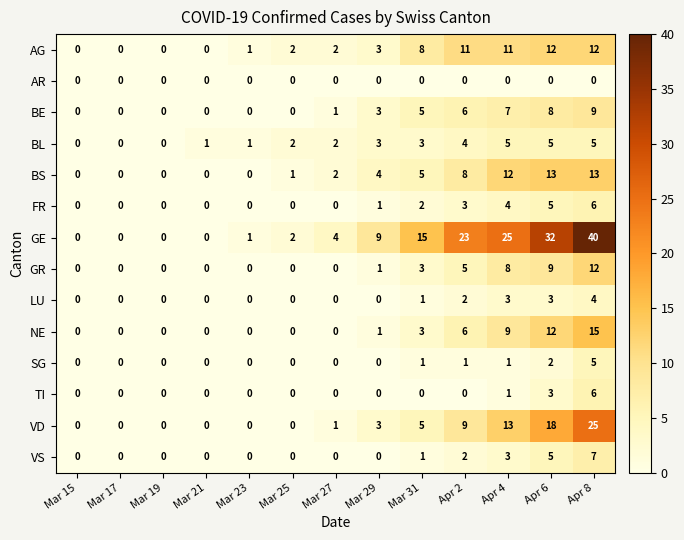

Is it true that VS equals -3 at Mar 23?

False